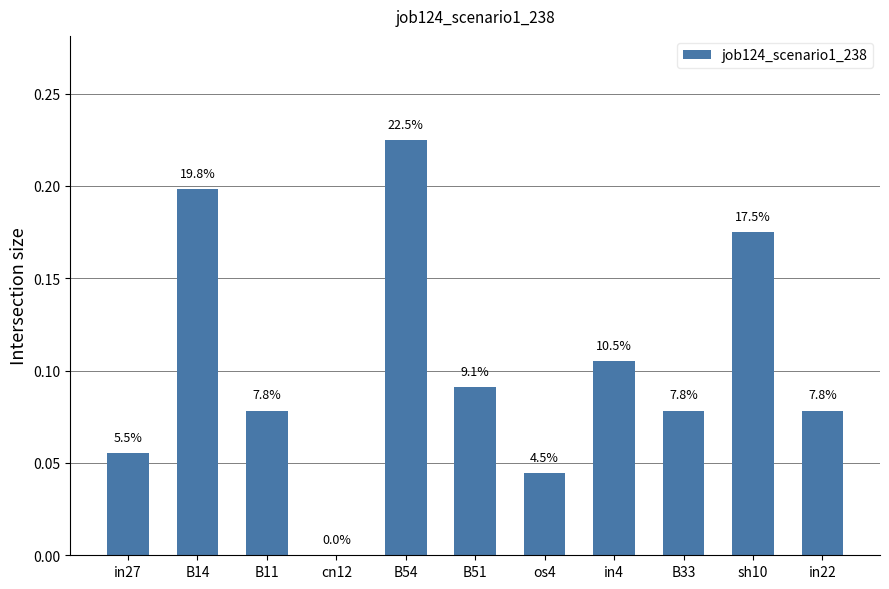

Are the bars horizontal?

No